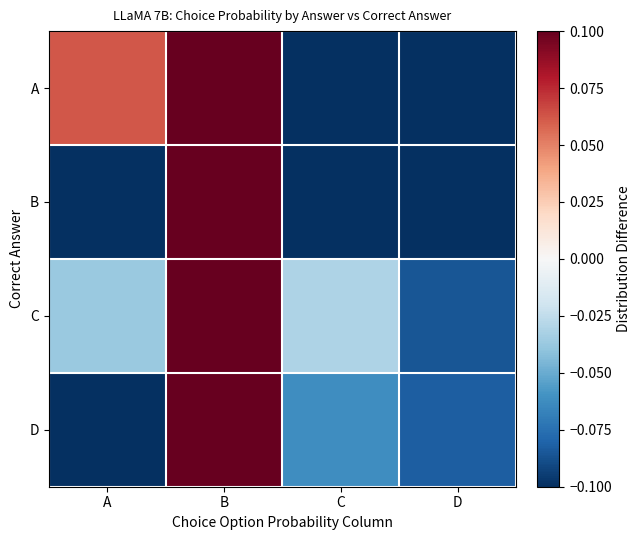

Rank the series at A from highest to lowest value.

A, C, D, B